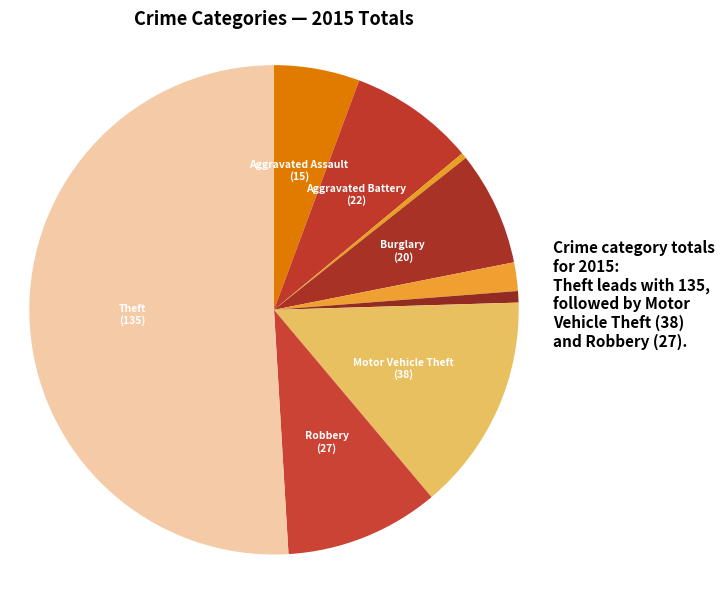

What is the largest slice in the pie chart?

Theft